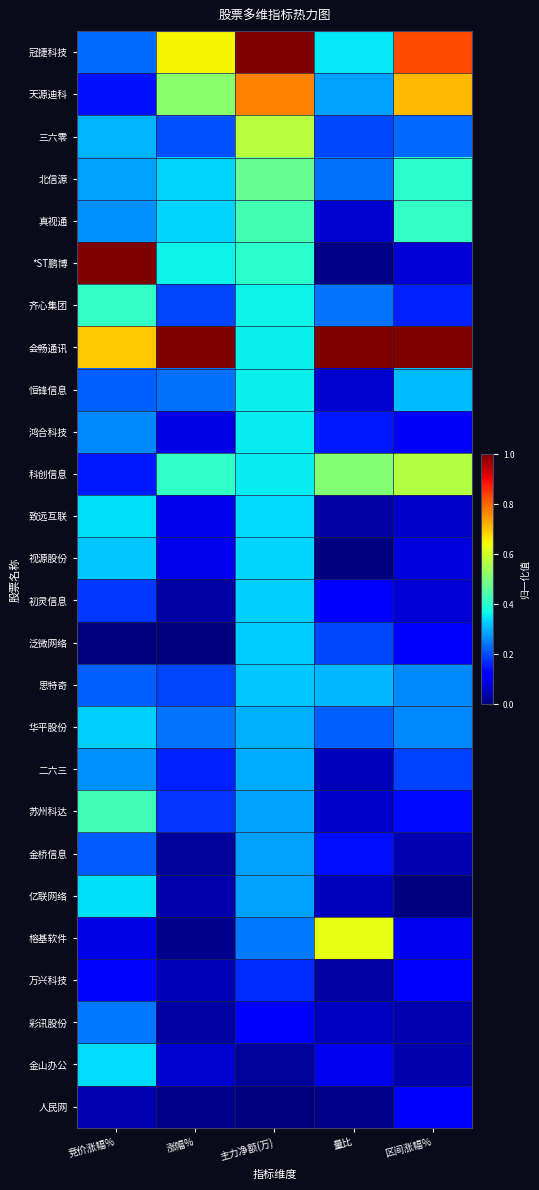

At how many categories does at least one series exceed 0?

5